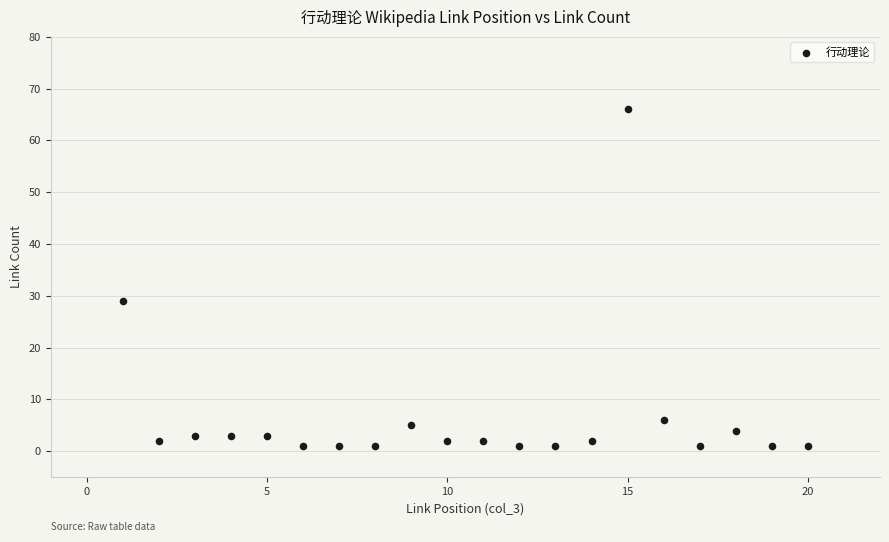

What is the range of Y values (max minus min)?

65